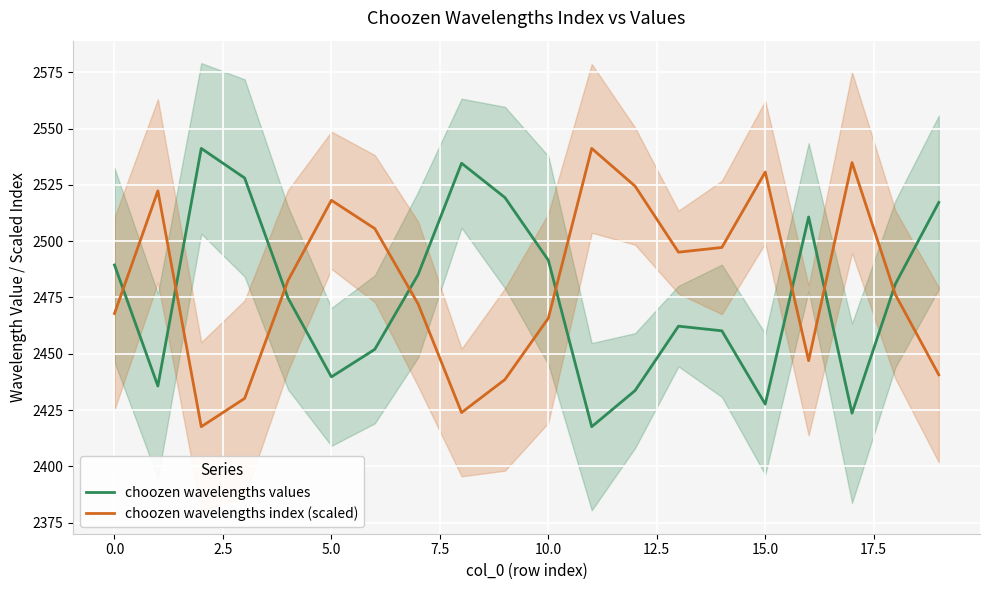

After their last crossing, which series has the higher values: choozen wavelengths values or choozen wavelengths index (scaled)?

choozen wavelengths values